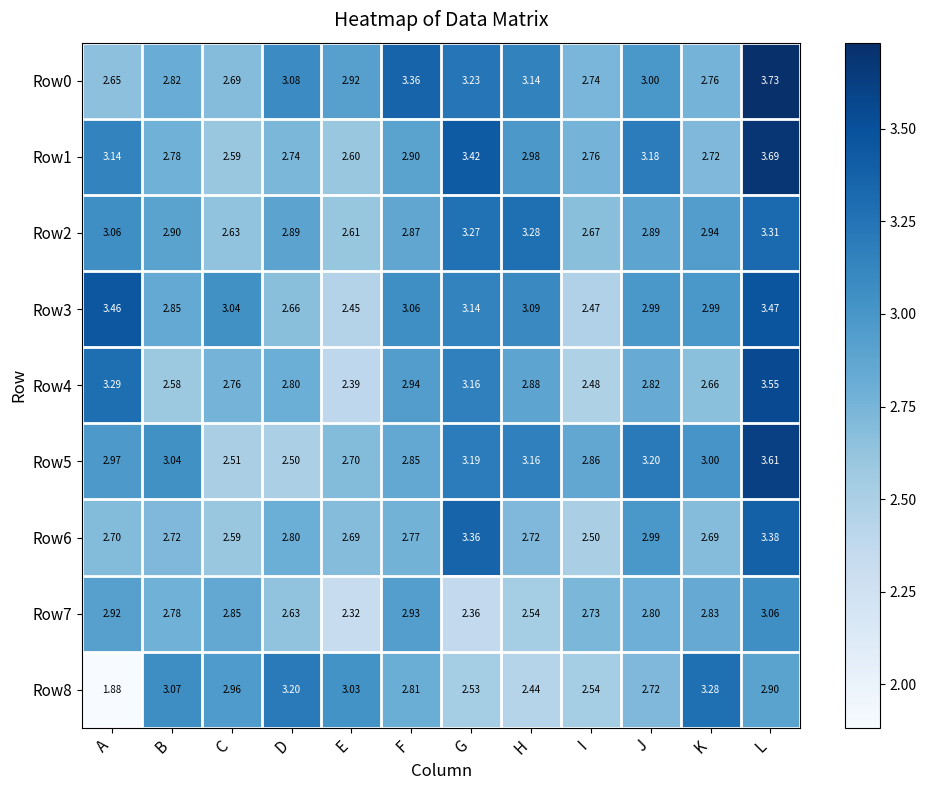

Rank the categories by Row5 value from highest to lowest.

L, J, G, H, B, K, A, I, F, E, C, D